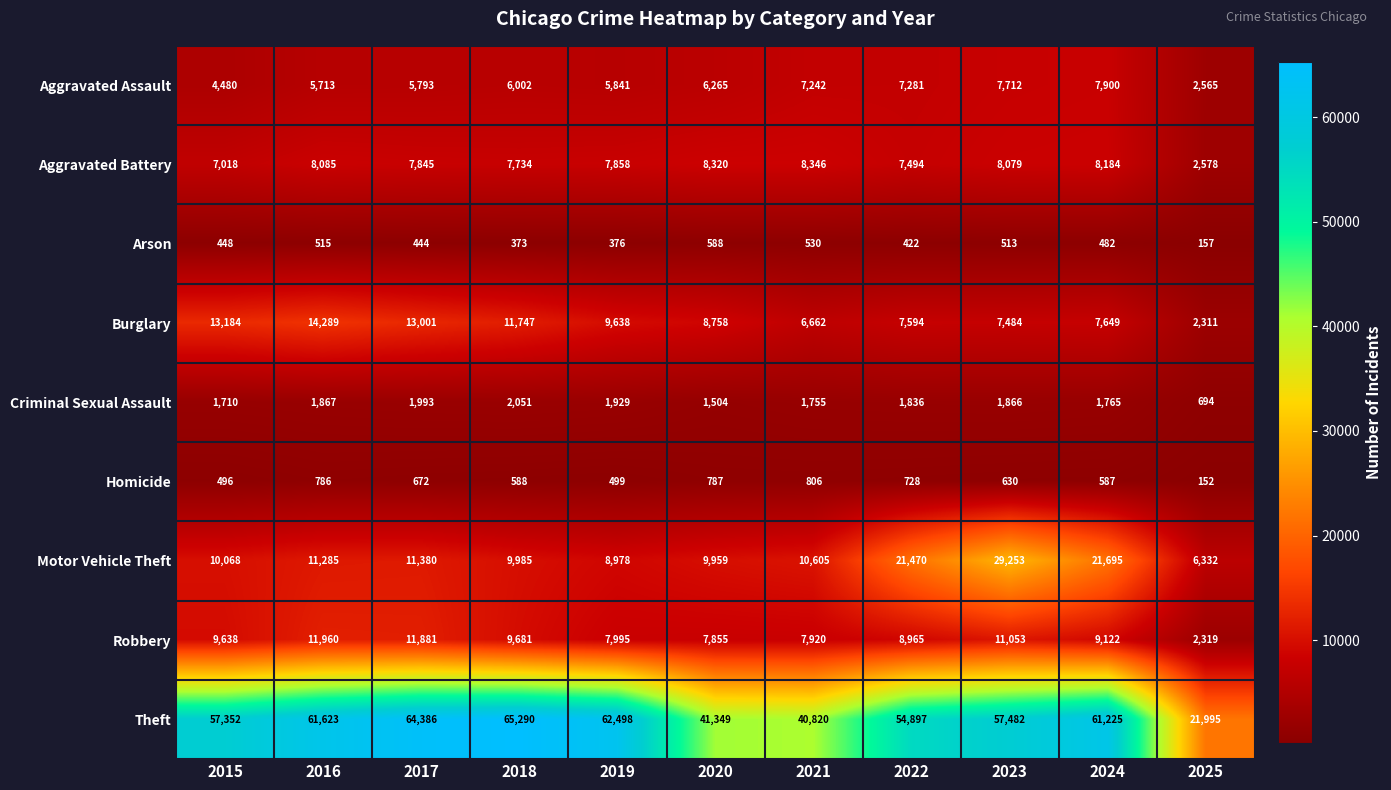

Rank the categories by Theft value from lowest to highest.

2025, 2021, 2020, 2022, 2015, 2023, 2024, 2016, 2019, 2017, 2018